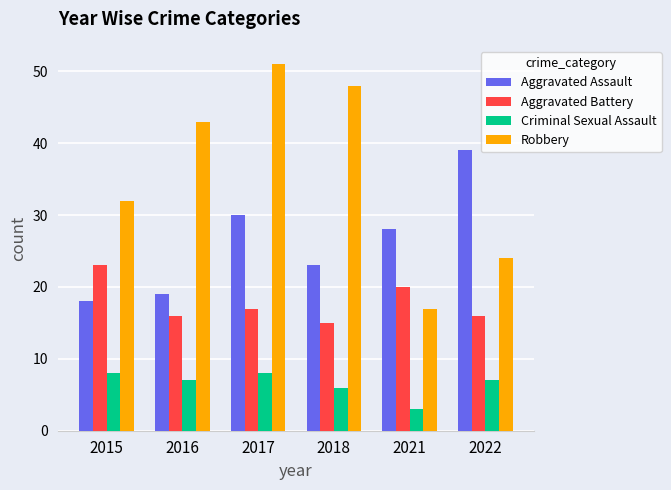

List the labels in order of Robbery value, smallest first.

2021, 2022, 2015, 2016, 2018, 2017